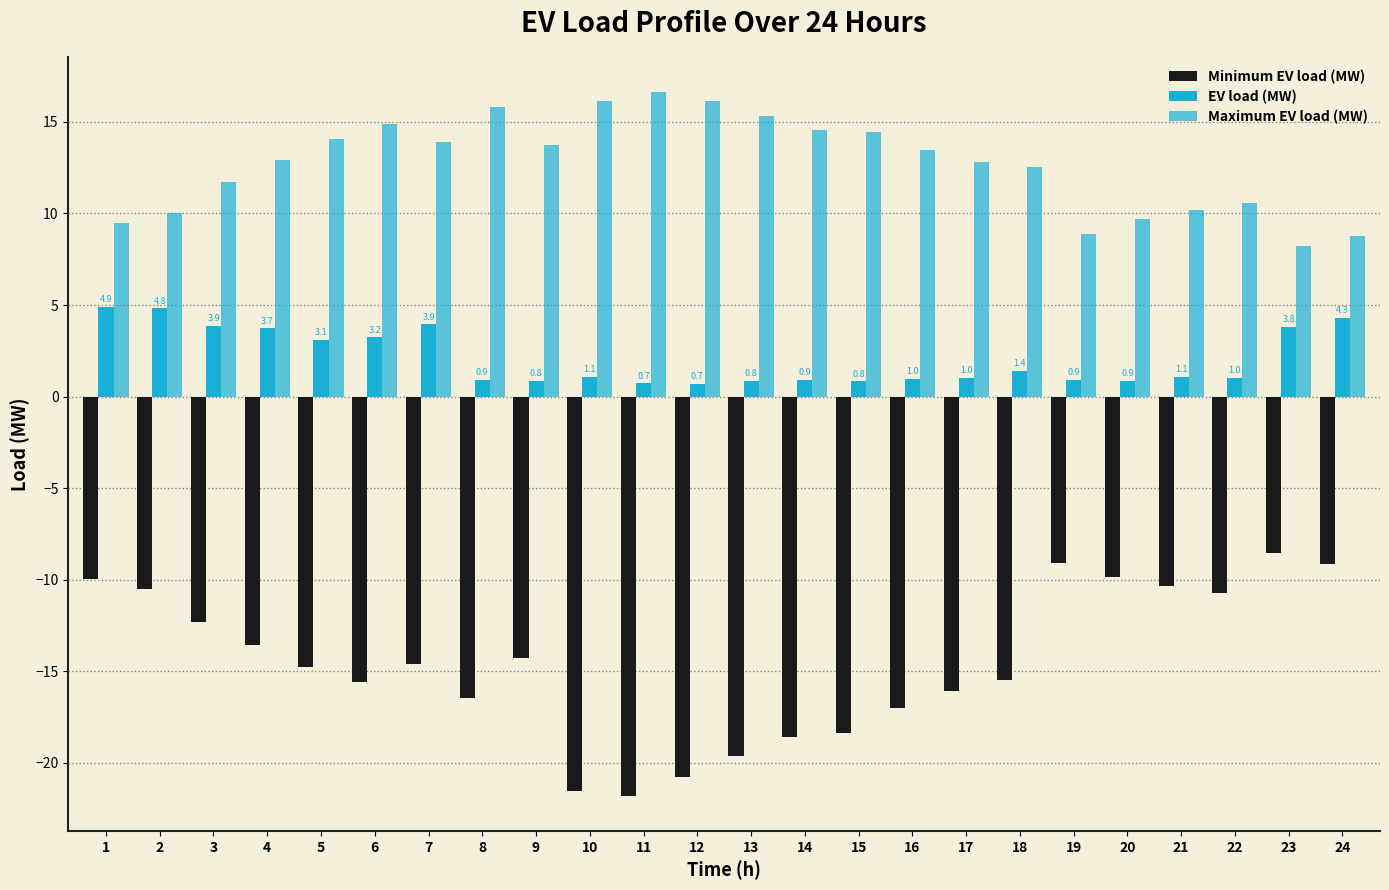

Are the bars grouped side by side (vs. stacked)?

Yes